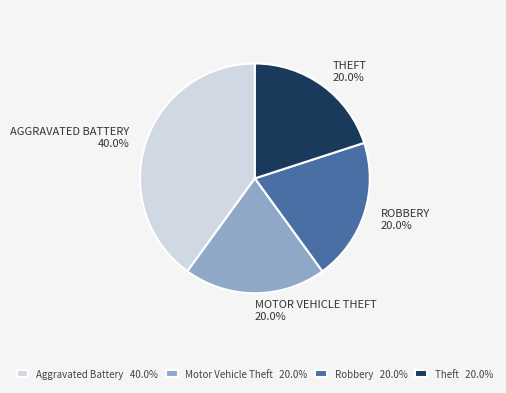

How many segments does this pie chart have?

4